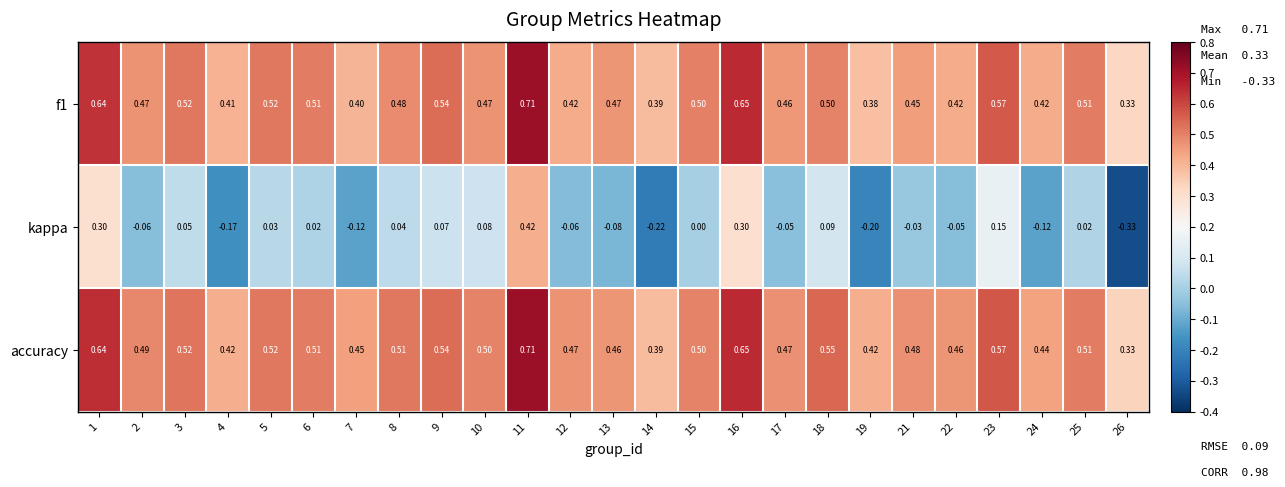

Which series has the largest total across all categories?

accuracy